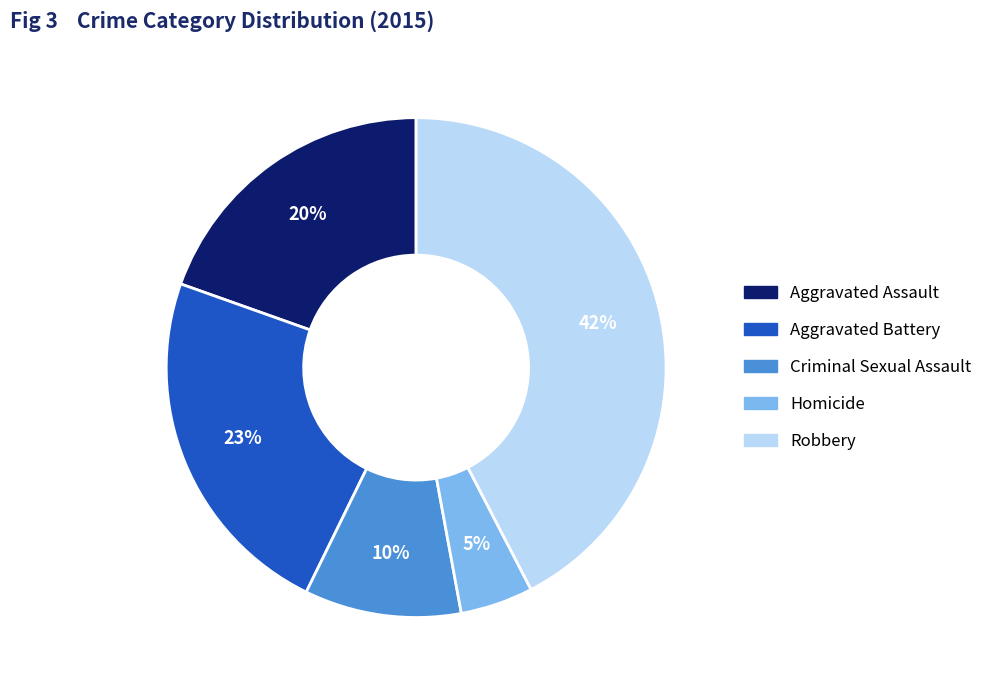

Approximately how many times larger is the value at Homicide compared to Criminal Sexual Assault?

0.5